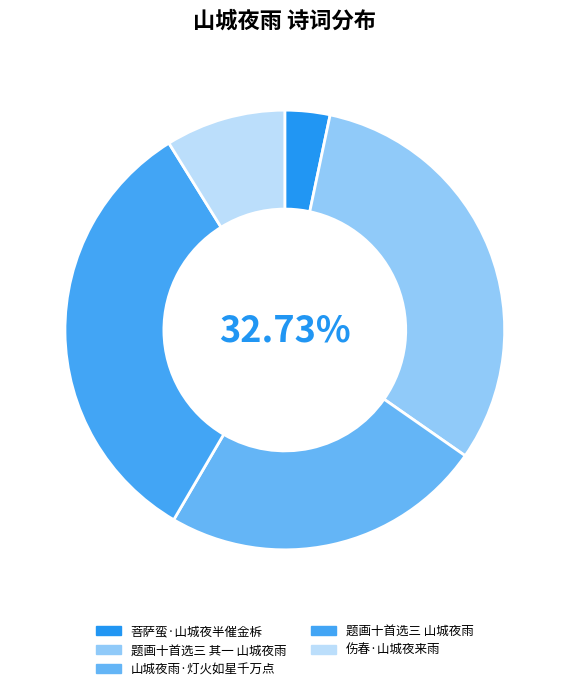

Combined, what portion of the pie is 题画十首选三 山城夜雨 and 菩萨蛮·山城夜半催金柝?

36.0%